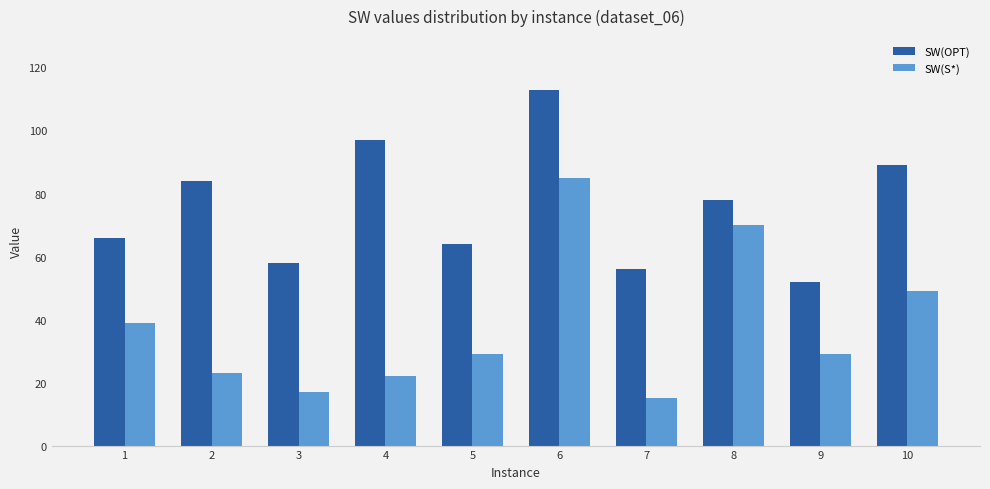

Is the value of SW(S*) at 1 greater than the value of SW(OPT) at 8?

No